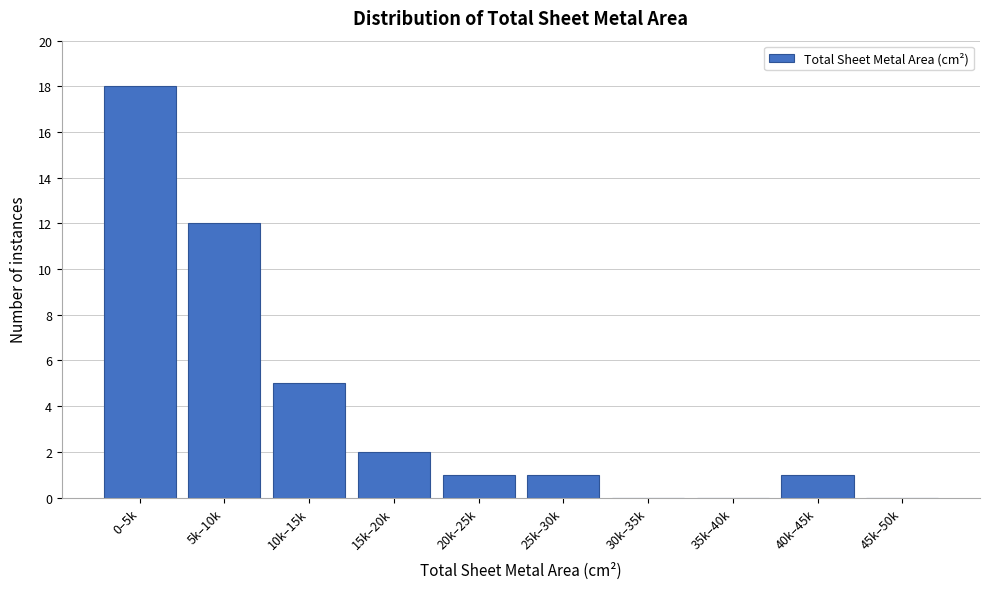

Reading left to right, extract all data points from this chart.

0–5k=18	5k–10k=12	10k–15k=5	15k–20k=2	20k–25k=1	25k–30k=1	30k–35k=0	35k–40k=0	40k–45k=1	45k–50k=0